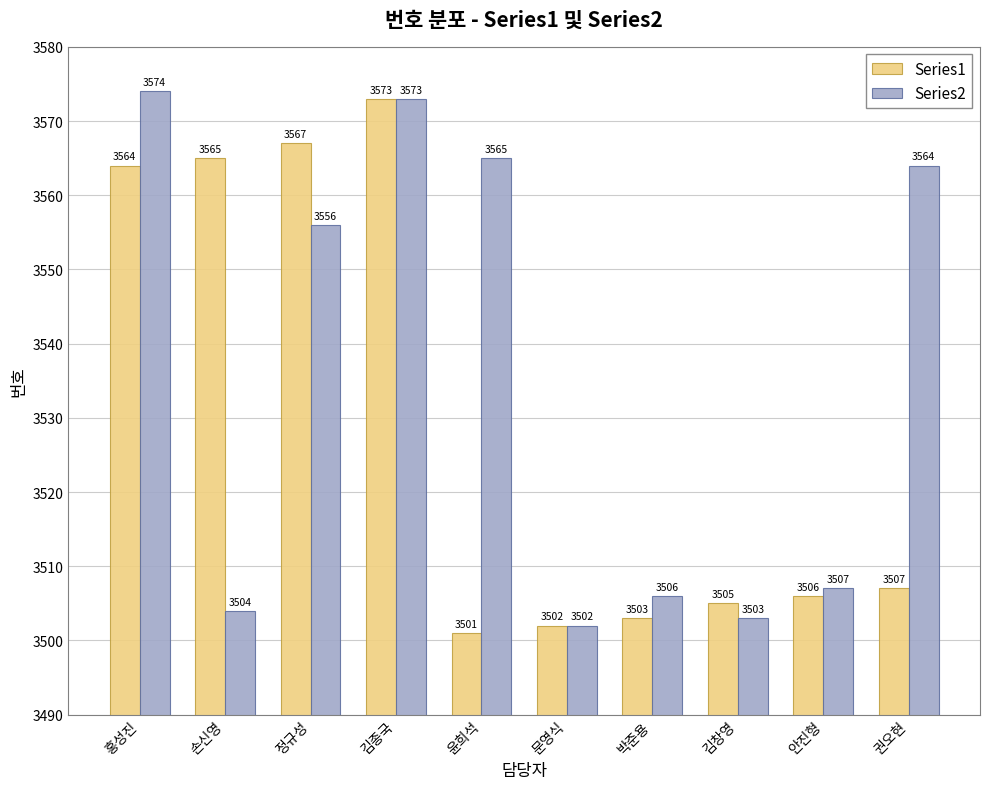

What is the minimum value shown in the chart?

3501